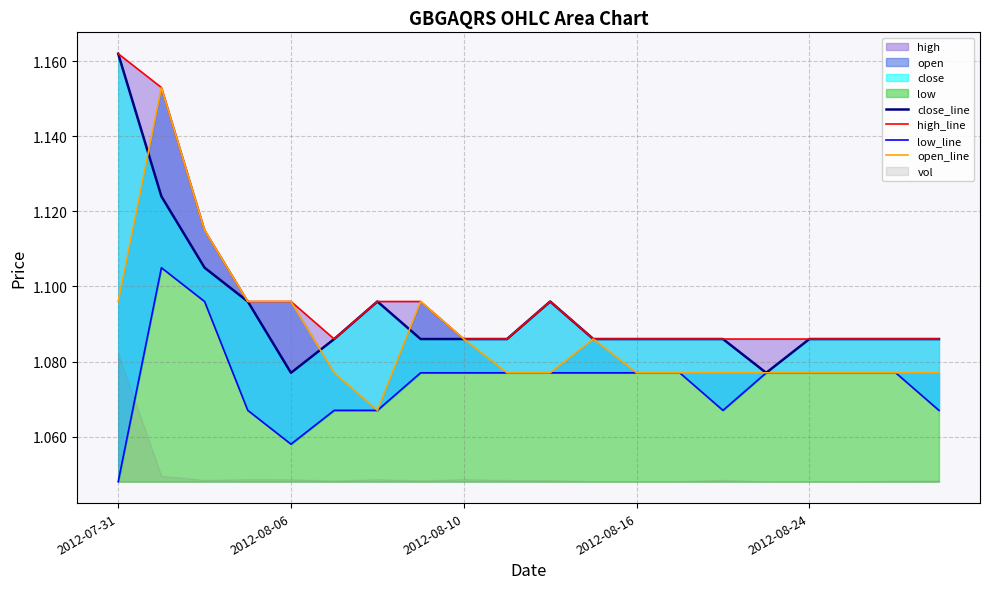

How many data points does each series have?

20